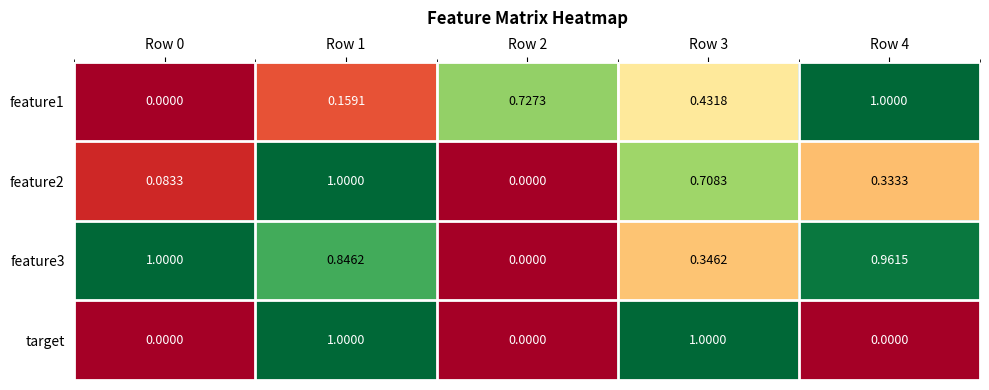

Which series changed the most between Row 0 and Row 1?

target